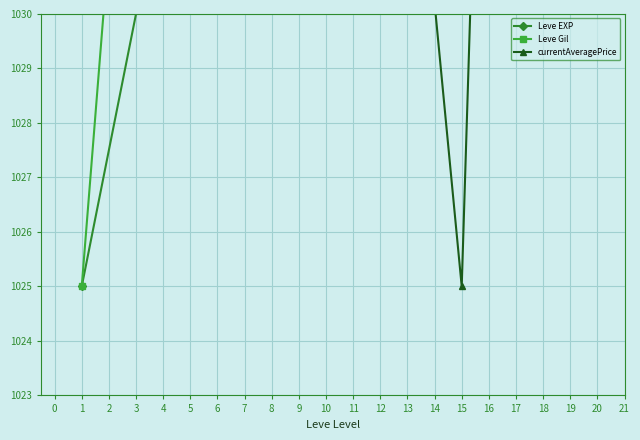

What is the sum of all Leve EXP values?

5358.9